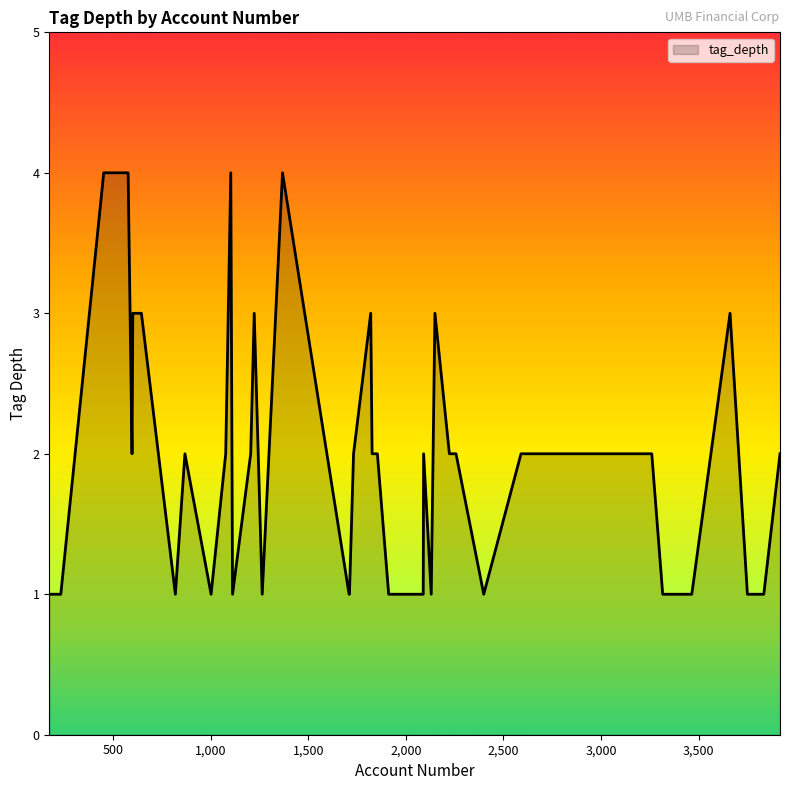

What is the minimum value shown in the chart?

1